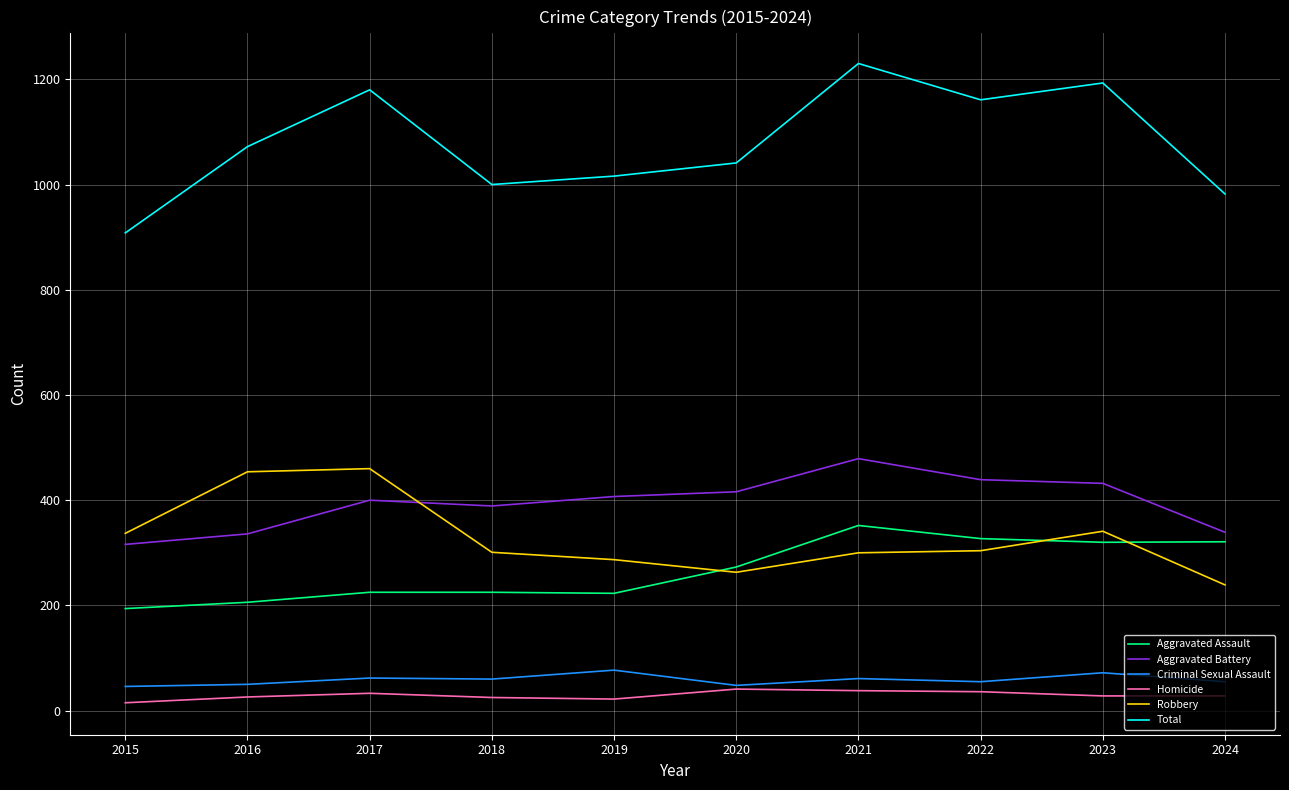

The value of Robbery at 2024 is 239. True or false?

True